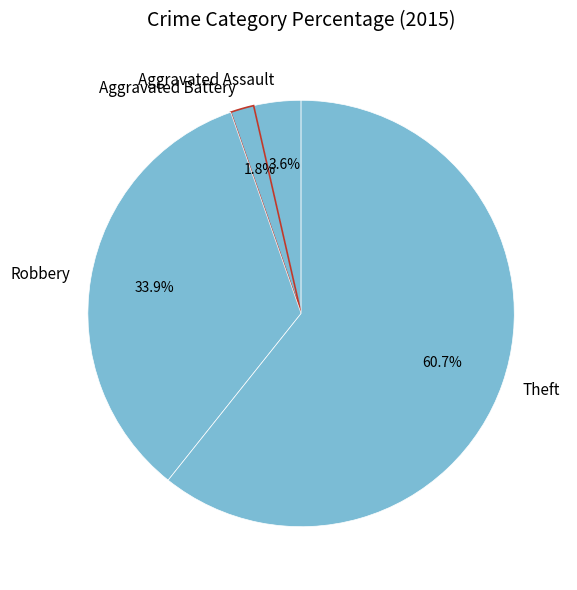

Does Theft account for over 50% of the chart?

Yes